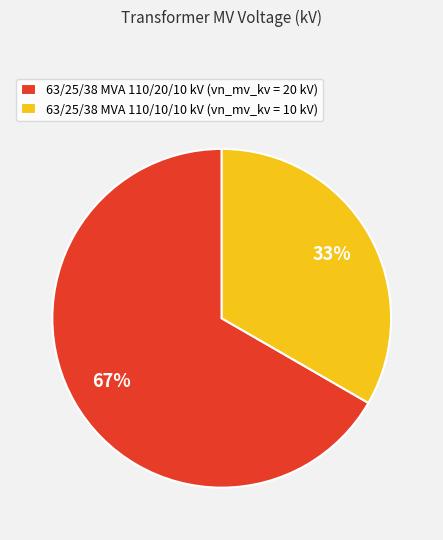

What percentage is the 63/25/38 MVA 110/10/10 kV slice, to the nearest percent?

33%